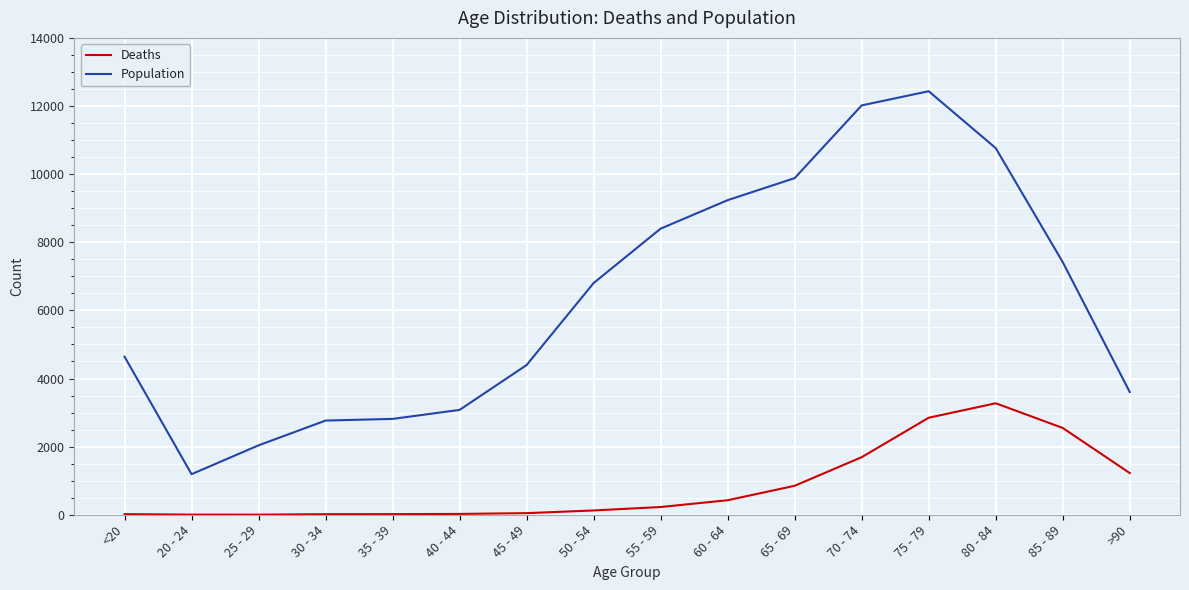

What is the minimum value for Population?

1191